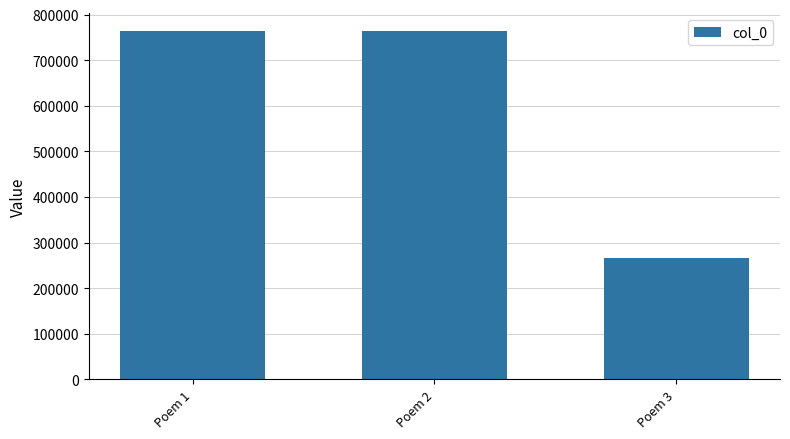

Which label corresponds to the smallest value in the chart?

Poem 3